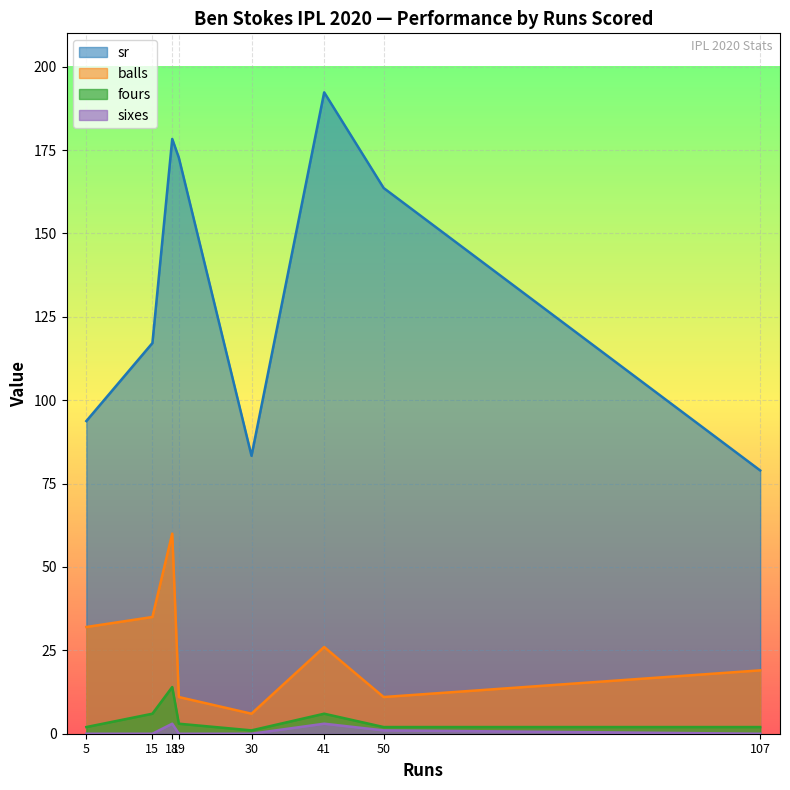

How many series are shown in this chart?

4